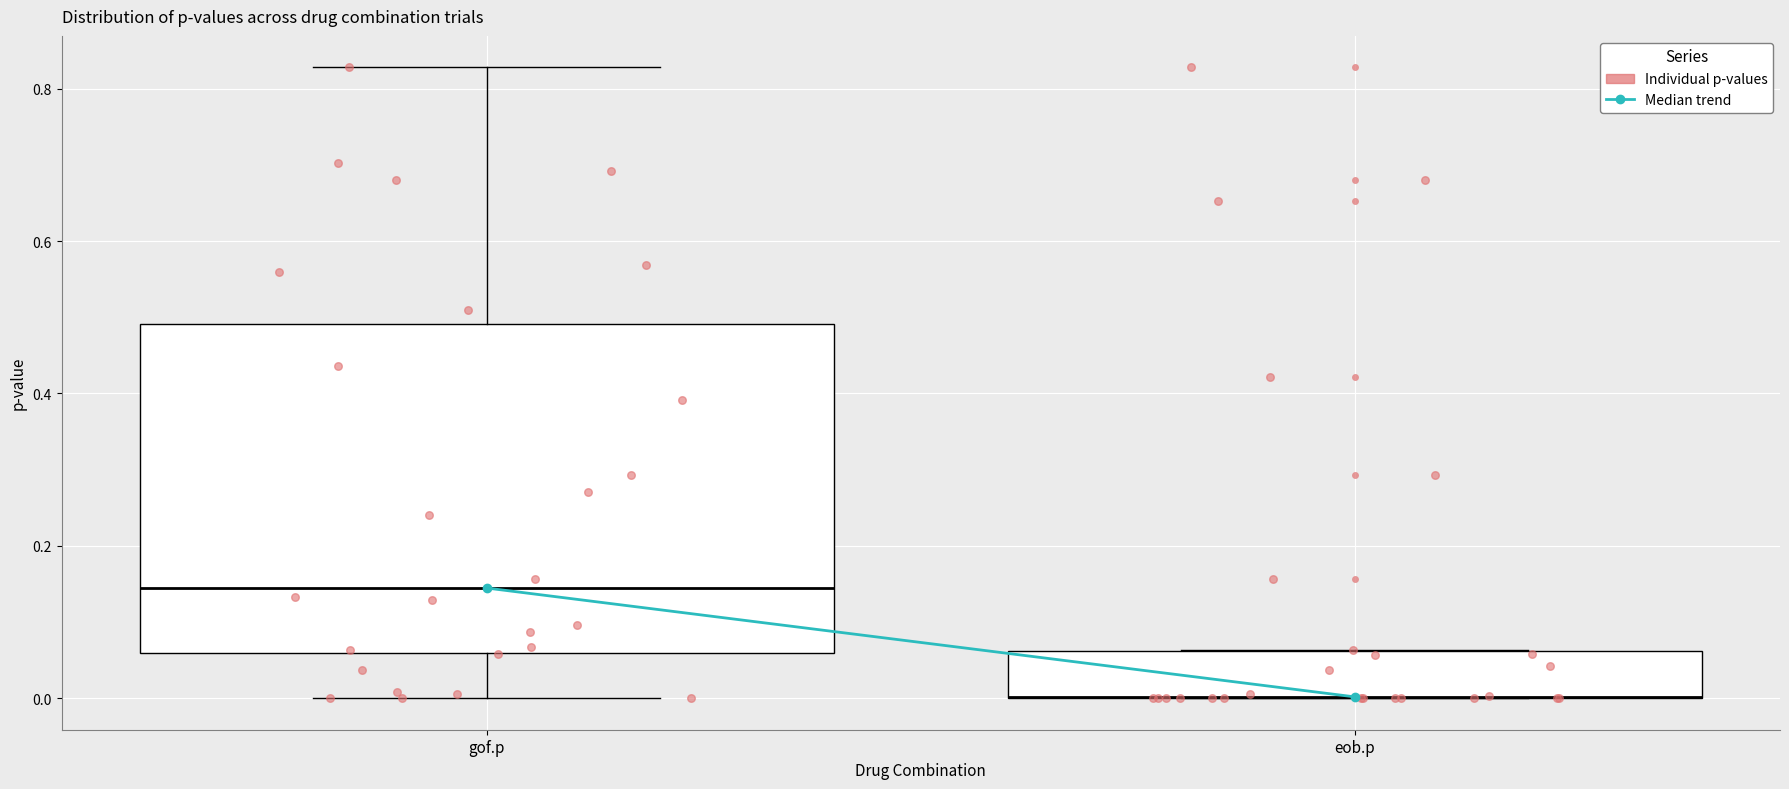

Reading left to right, transcribe this box plot: for each box, give where its median line is, the range the box spans, and where its two whiskers end, as read against the y-axis. The values are not printed on the chart, so give them approximately, as read against the axis.

gof.p: median 0.14, box 0.06 to 0.50, whiskers 0.00 to 0.82
eob.p: median 0.00 (drawn on the box's lower edge), box 0.00 to 0.06, whiskers 0.00 to 0.06